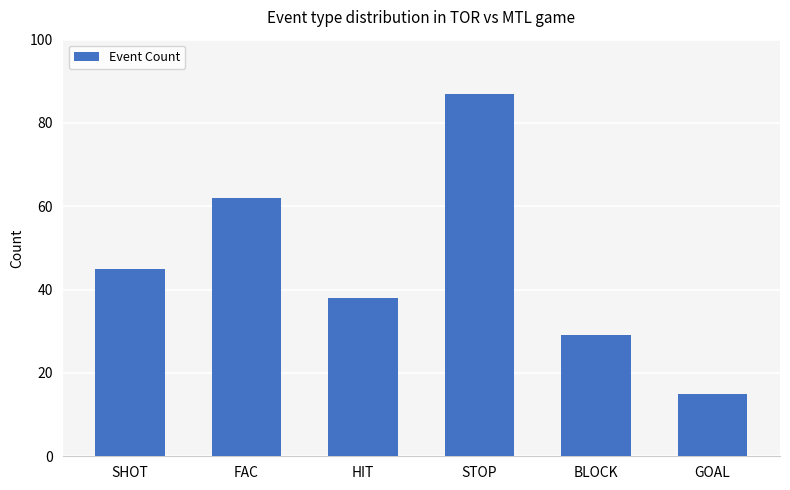

What is the approximate value at BLOCK?

29